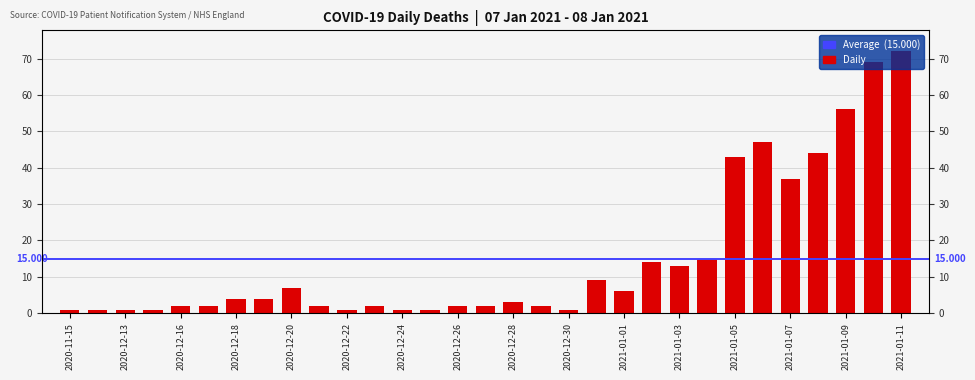

How many bars are there in total?

31